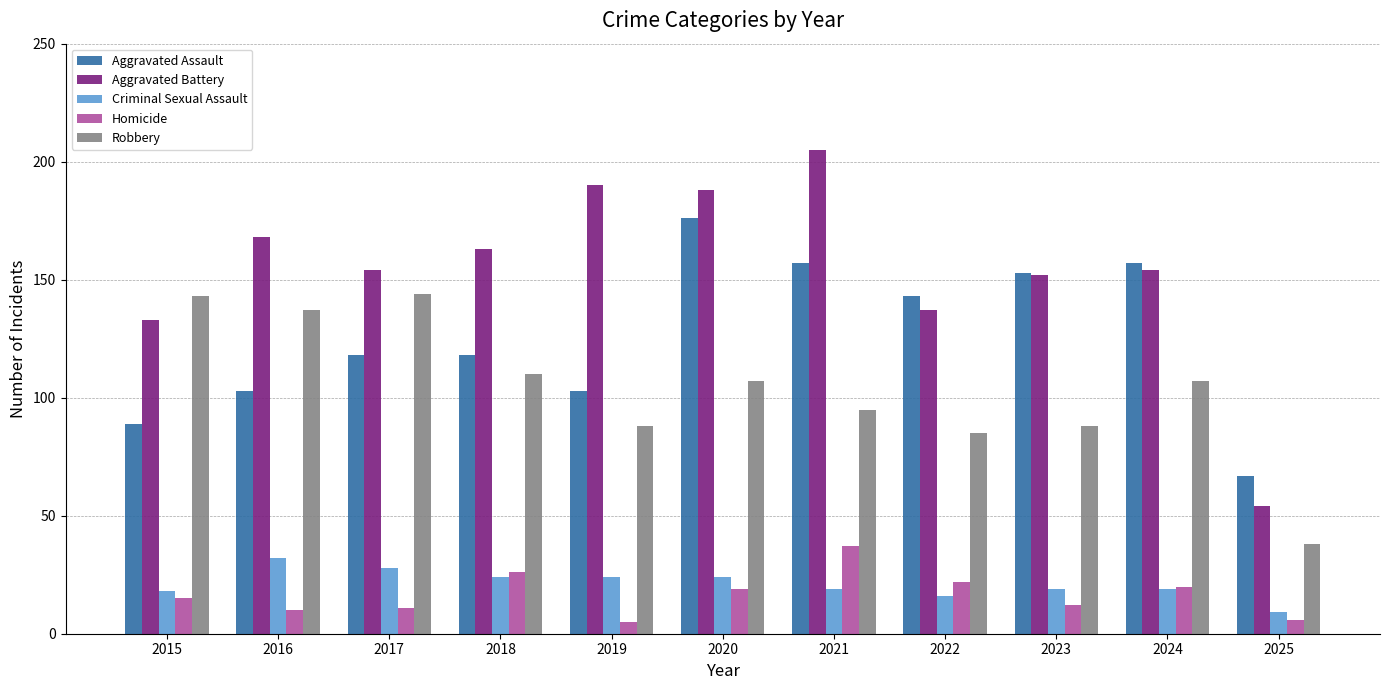

How many series are shown in this chart?

5